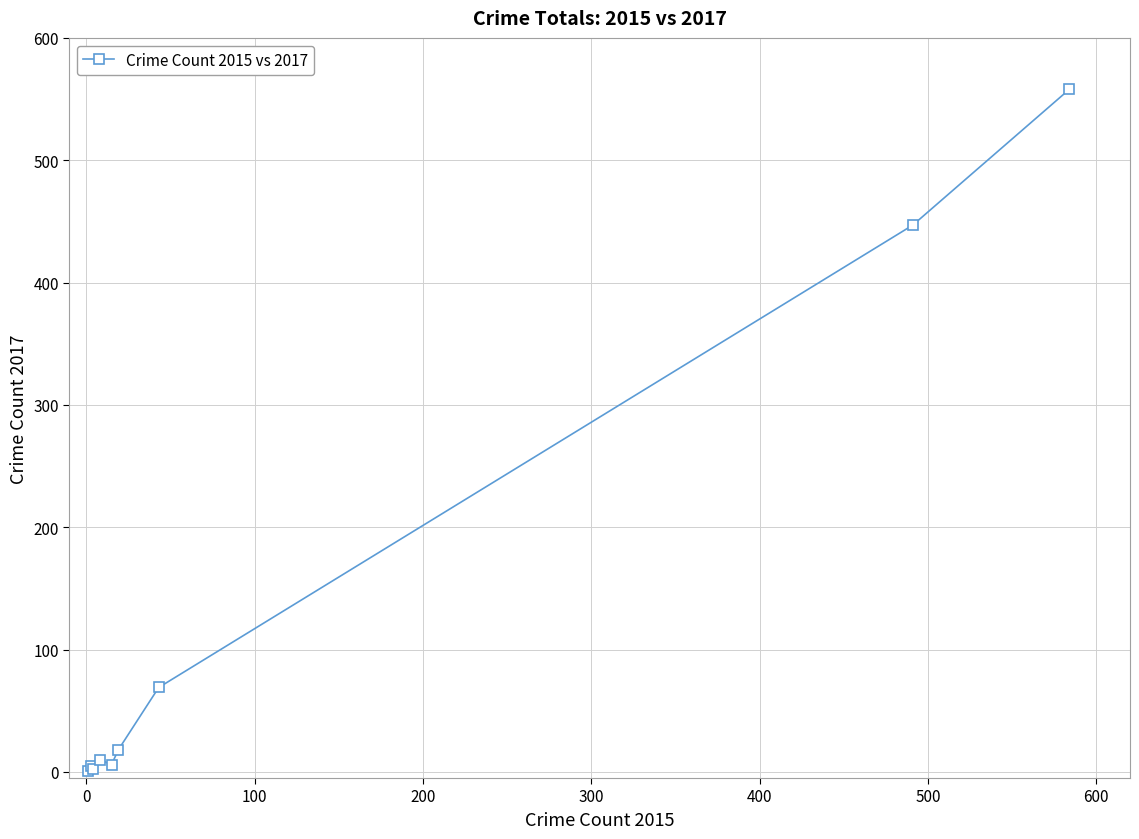

What is the difference between the maximum and minimum values?

557